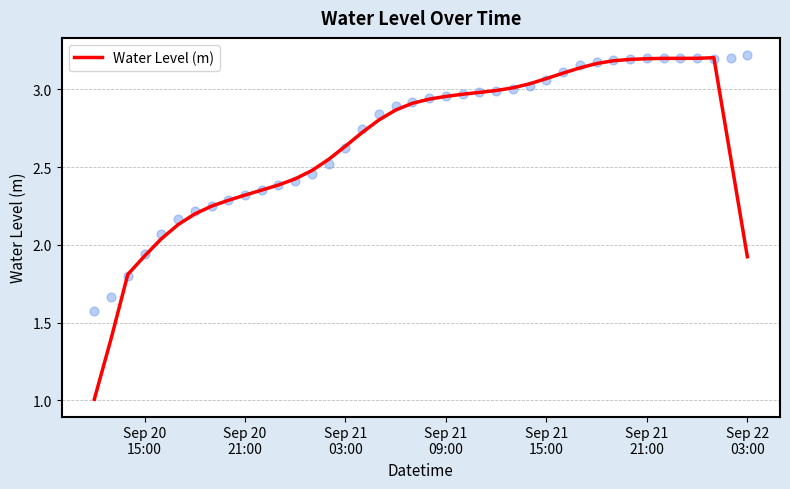

What is the lowest value of the Water Level (m) series?

1.0